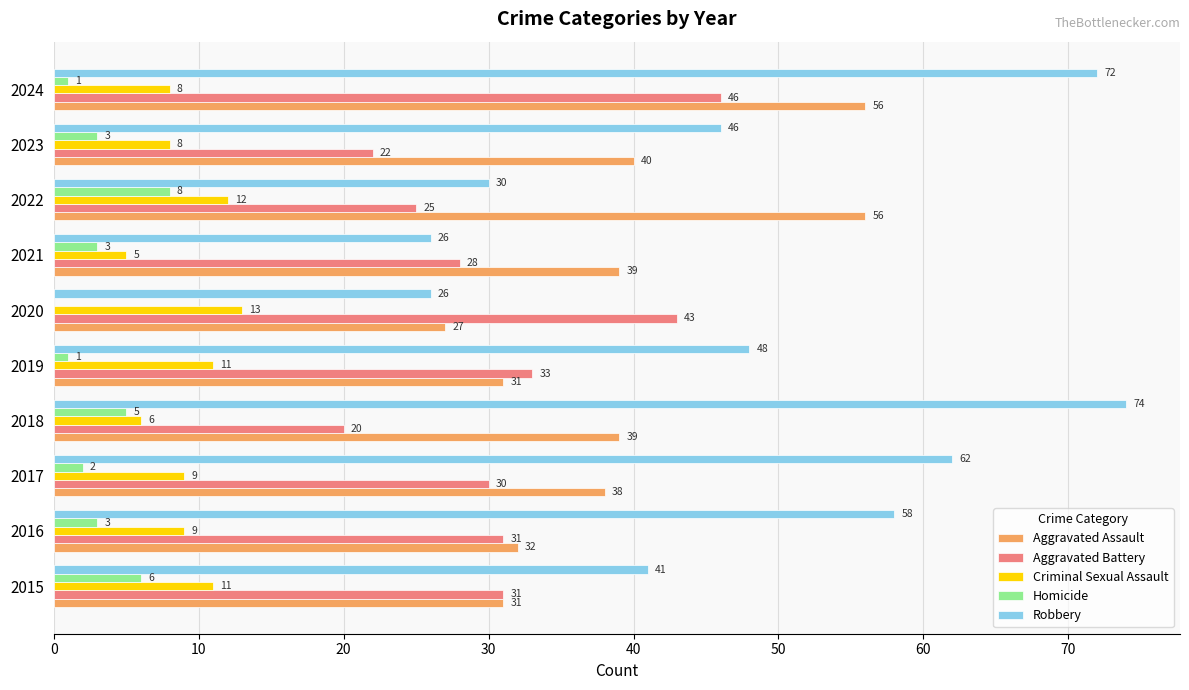

Between 2018 and 2023, which series saw the biggest shift?

Robbery